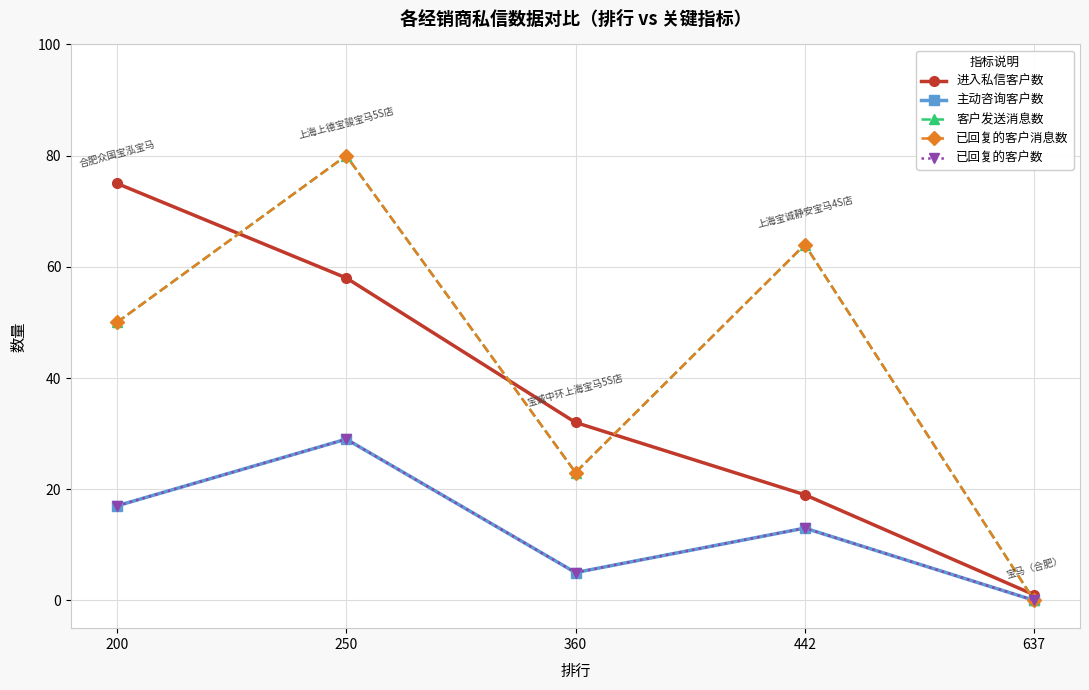

Is it true that 进入私信客户数 equals 89 at 250?

False